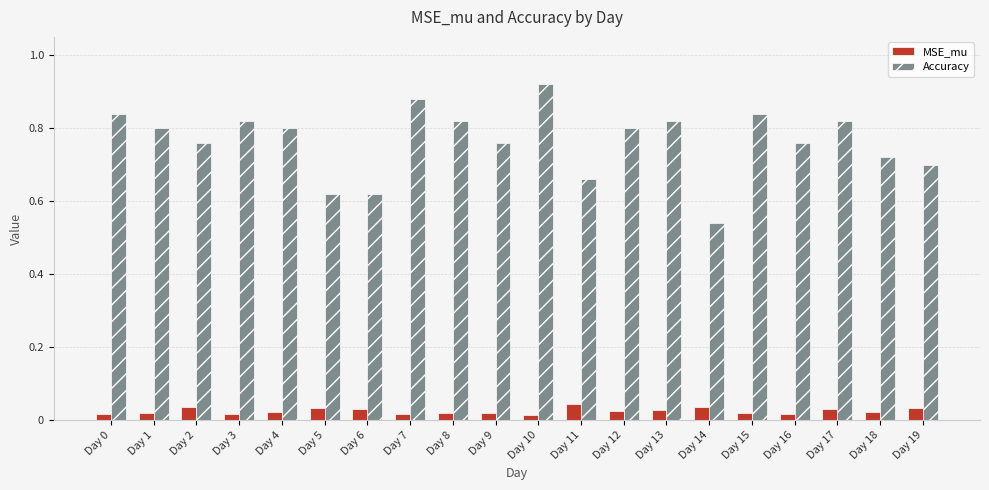

What are all the series names shown in the legend?

MSE_mu, Accuracy